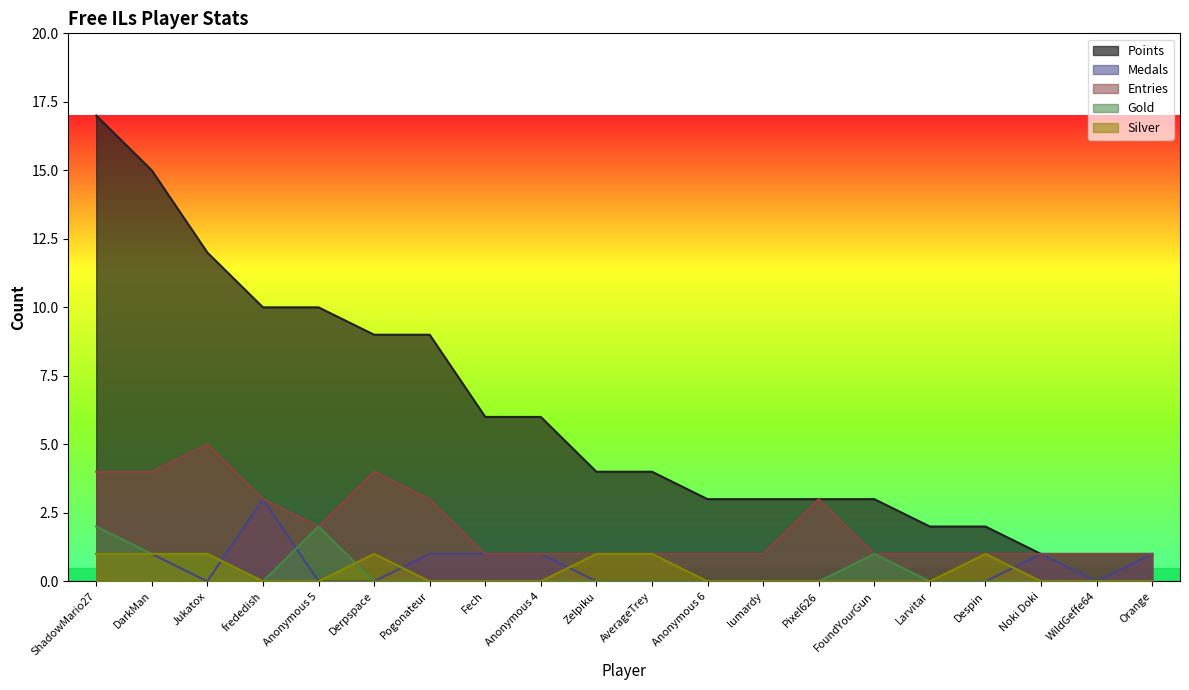

At which category does the chart reach its peak across all series?

ShadowMario27